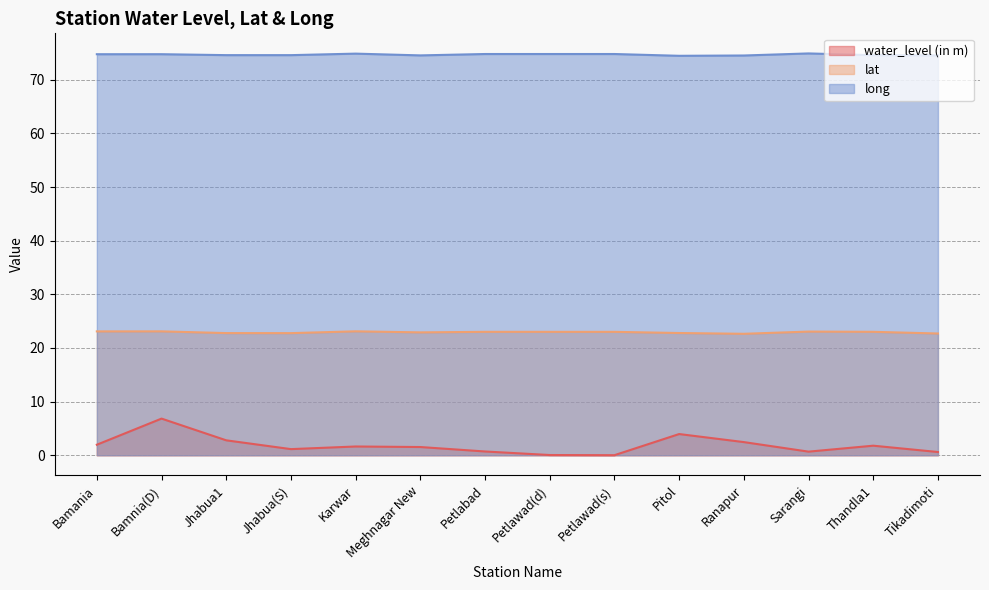

What is the spread (max minus min) of values at Thandla1?

72.8